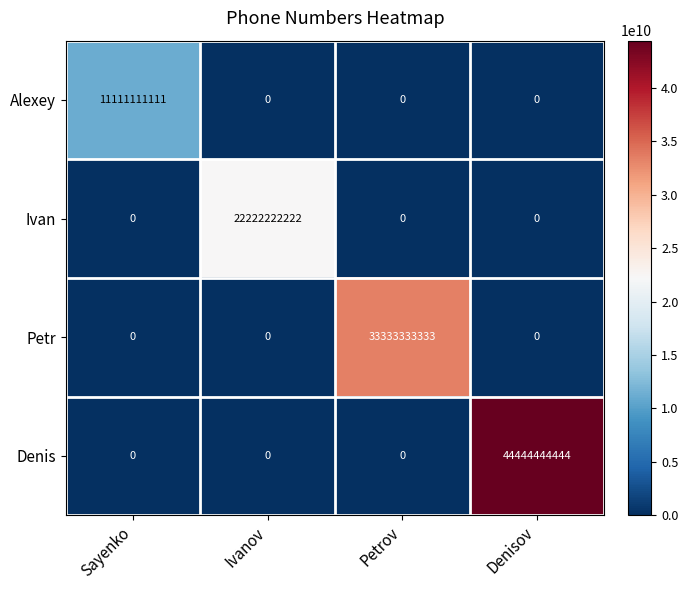

Reading left to right, list all the values displayed in this chart.

Alexey: 11111111111	0	0	0
Ivan: 0	22222222222	0	0
Petr: 0	0	33333333333	0
Denis: 0	0	0	44444444444